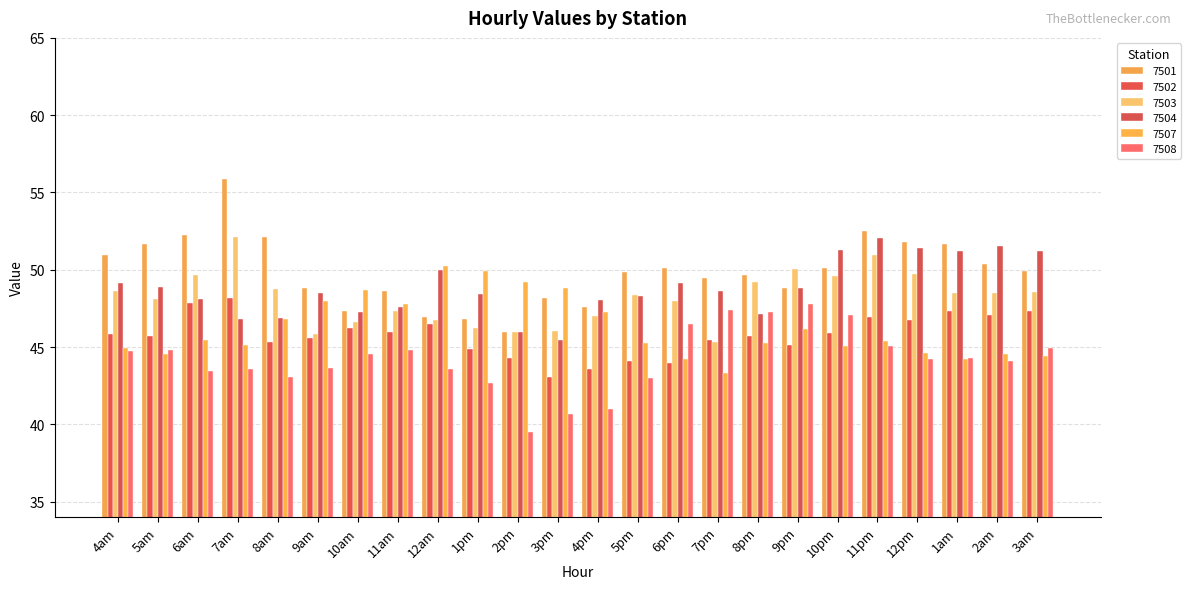

At which label is 7503 closest to 48?

6pm